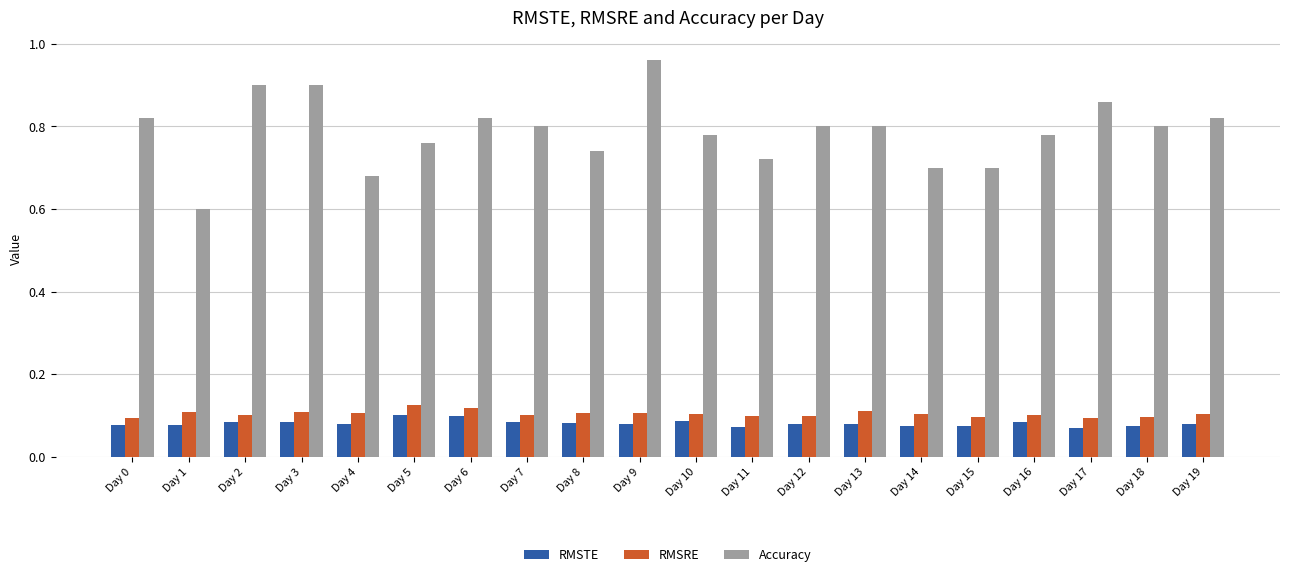

At how many categories does at least one series exceed 0?

20